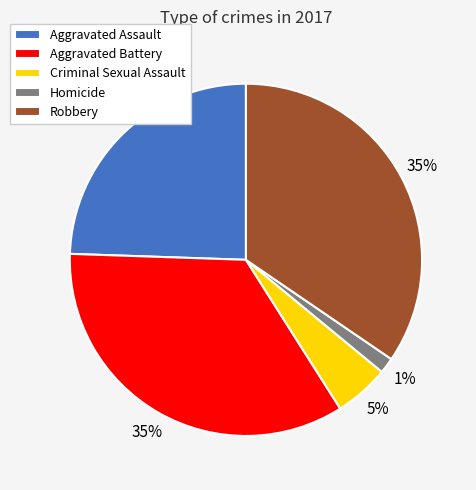

What is the smallest slice in the pie chart?

Homicide